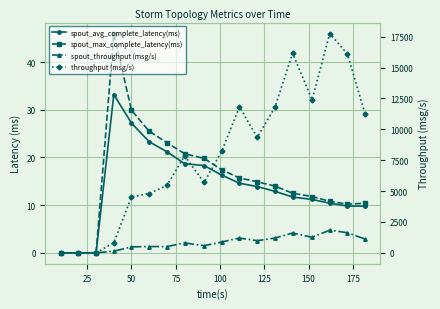

How many interior local peaks does the throughput (msg/s) series have?

4